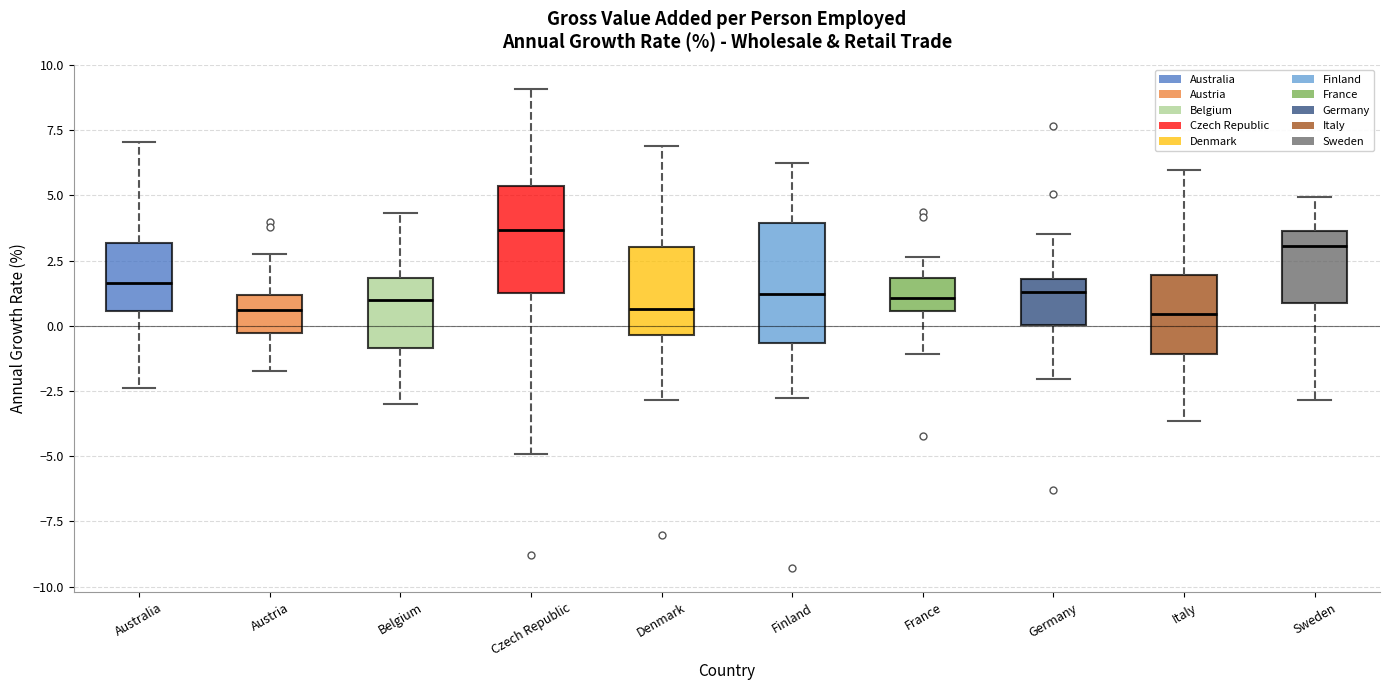

Reading left to right, transcribe this box plot: for each box, give where its median line is, the range the box spans, and where its two whiskers end, as read against the y-axis. The values are not printed on the chart, so give them approximately, as read against the axis.

Australia: median 1.5, box 0.5 to 3.0, whiskers -2.5 to 7.0
Austria: median 0.5, box -0.5 to 1.0, whiskers -1.5 to 3.0
Belgium: median 1.0, box -1.0 to 2.0, whiskers -3.0 to 4.5
Czech Republic: median 3.5, box 1.0 to 5.5, whiskers -5.0 to 9.0
Denmark: median 0.5, box -0.5 to 3.0, whiskers -3.0 to 7.0
Finland: median 1.0, box -0.5 to 4.0, whiskers -3.0 to 6.0
France: median 1.0, box 0.5 to 2.0, whiskers -1.0 to 2.5
Germany: median 1.5, box 0.0 to 2.0, whiskers -2.0 to 3.5
Italy: median 0.5, box -1.0 to 2.0, whiskers -3.5 to 6.0
Sweden: median 3.0, box 1.0 to 3.5, whiskers -3.0 to 5.0